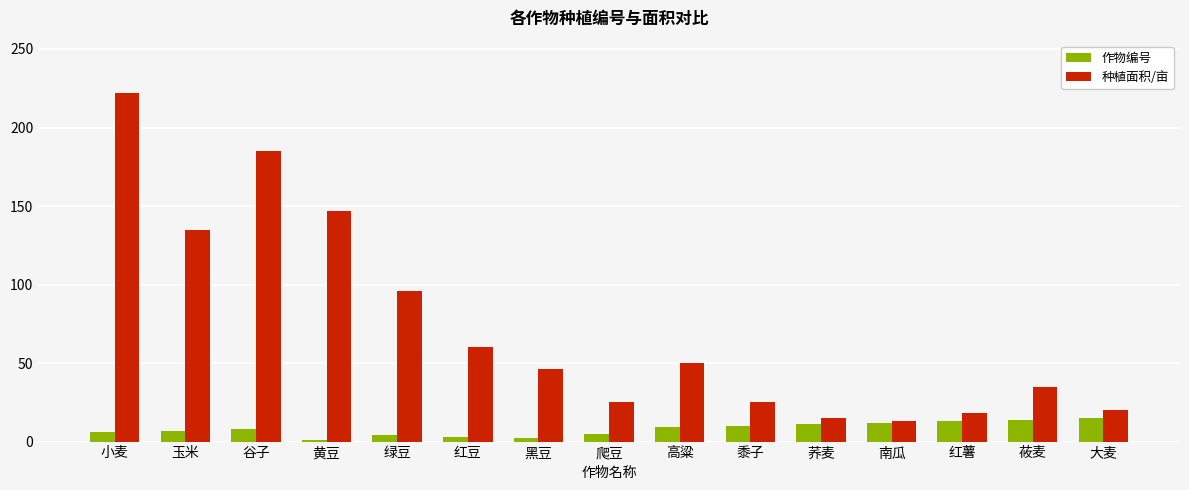

Which series has the largest range (max minus min)?

种植面积/亩